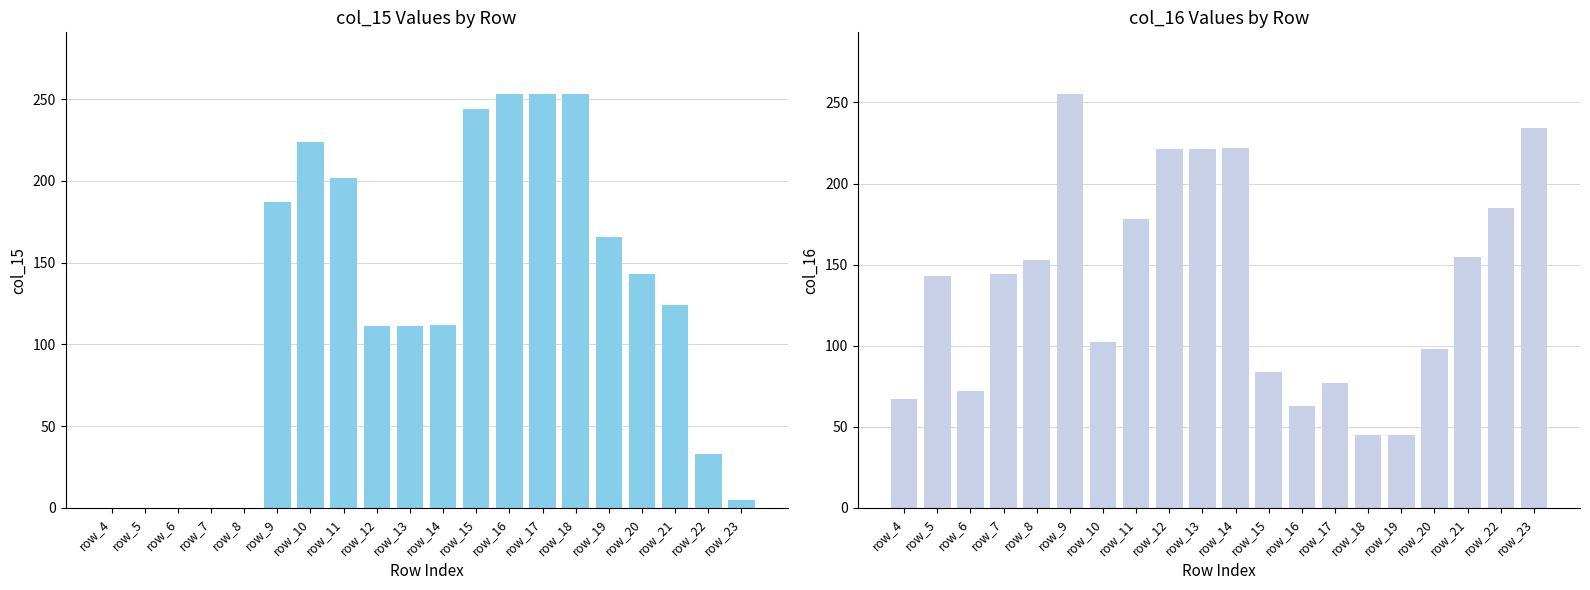

What is the total value across all series at row_7?

144